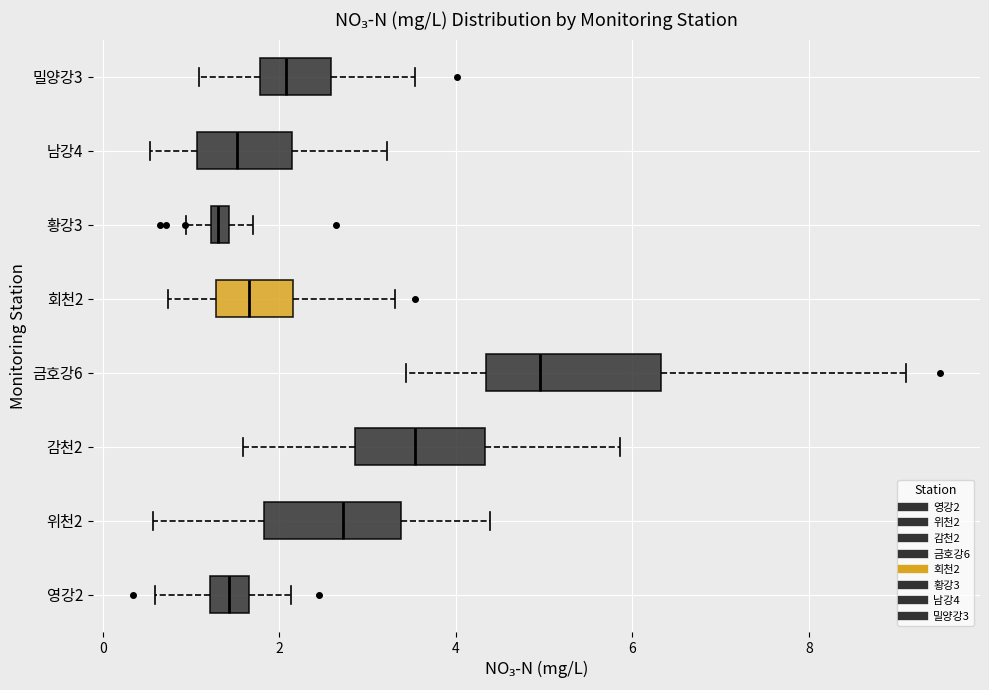

Where does the left whisker of the box for 영강2 end on the x-axis? The values are not printed on the chart, so give them approximately, as read against the axis.

0.6